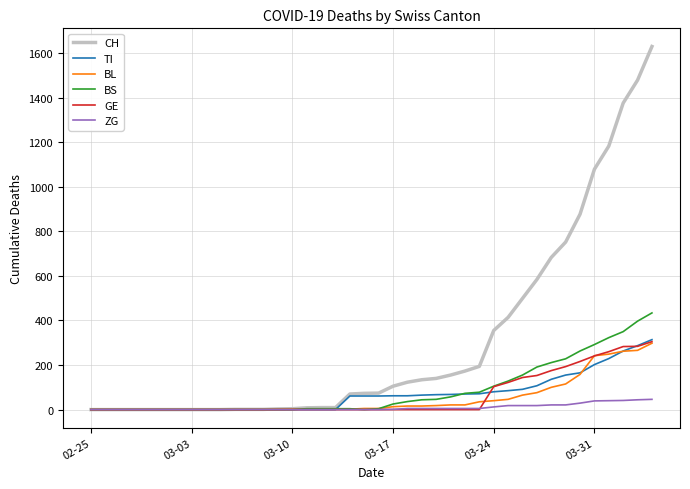

What is the greatest value displayed?

1630